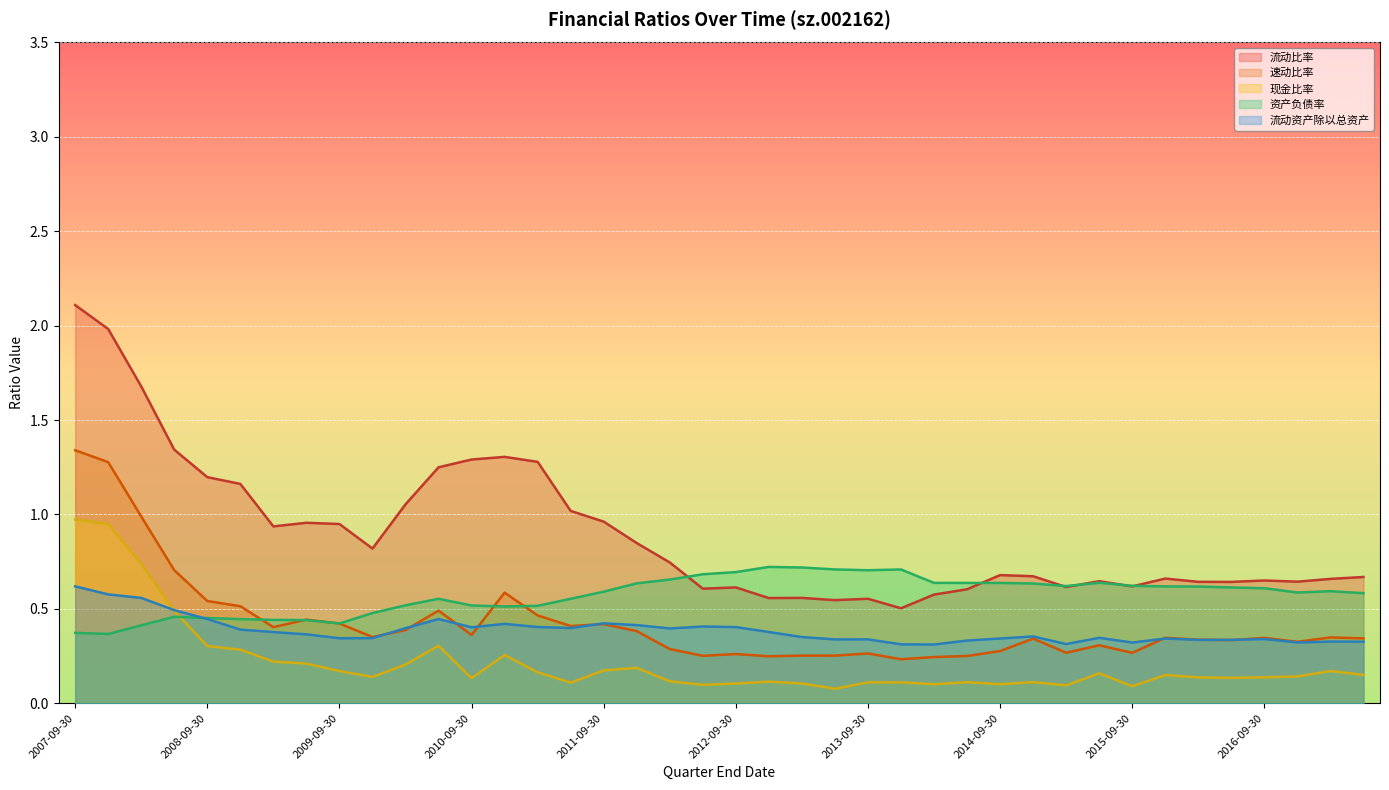

How many 资产负债率 values are between 0 and 1?

40